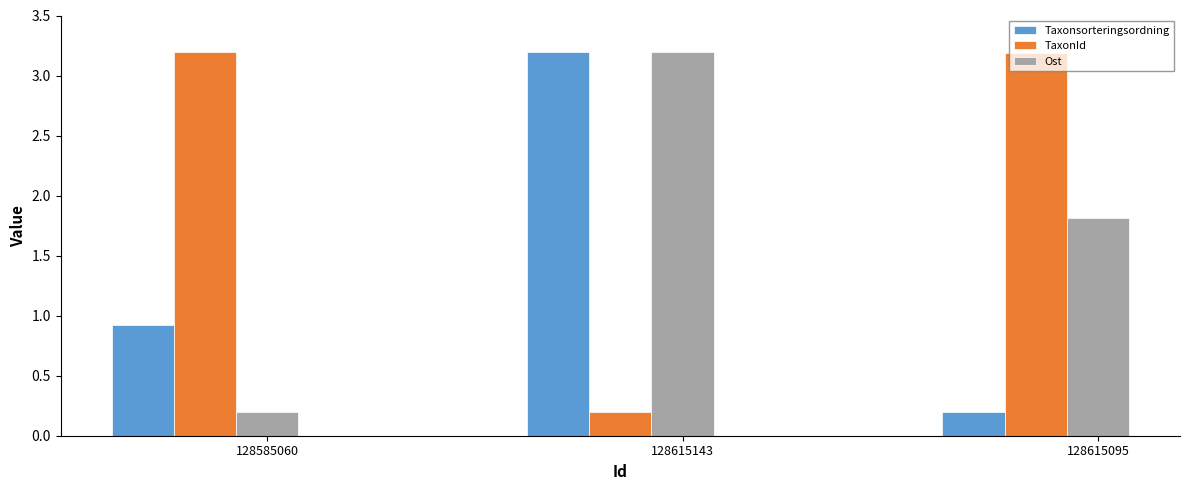

What is the spread (max minus min) of values at 128585060?

3.0